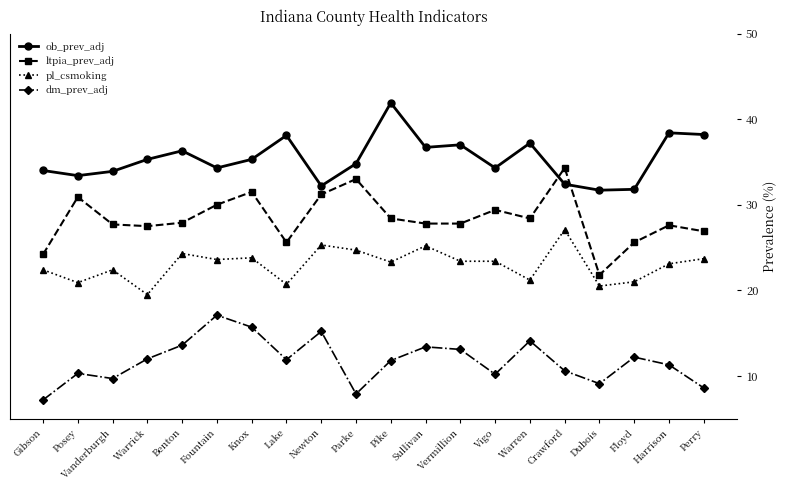

The pl_csmoking series shows 28.8 at Posey. True or false?

False